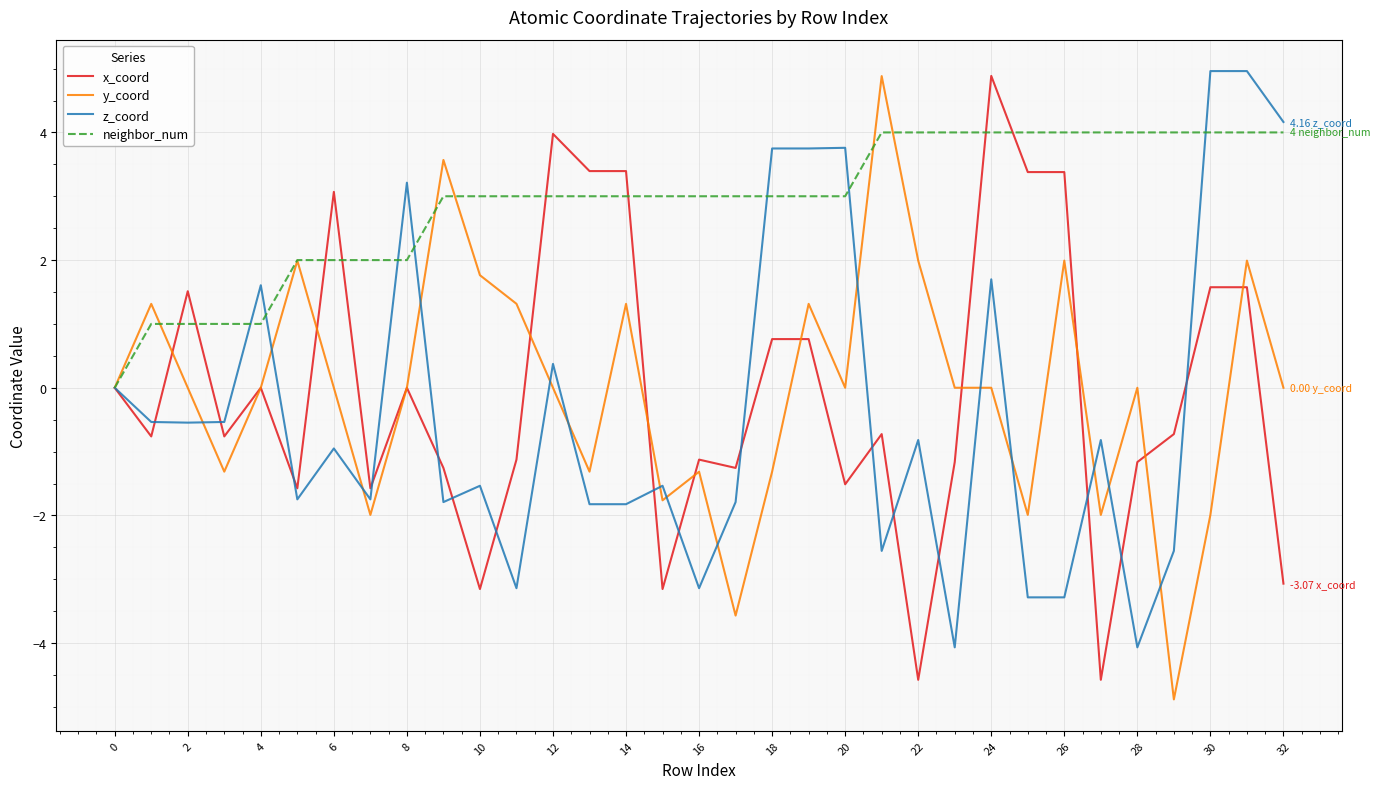

Which series has the largest total across all categories?

neighbor_num